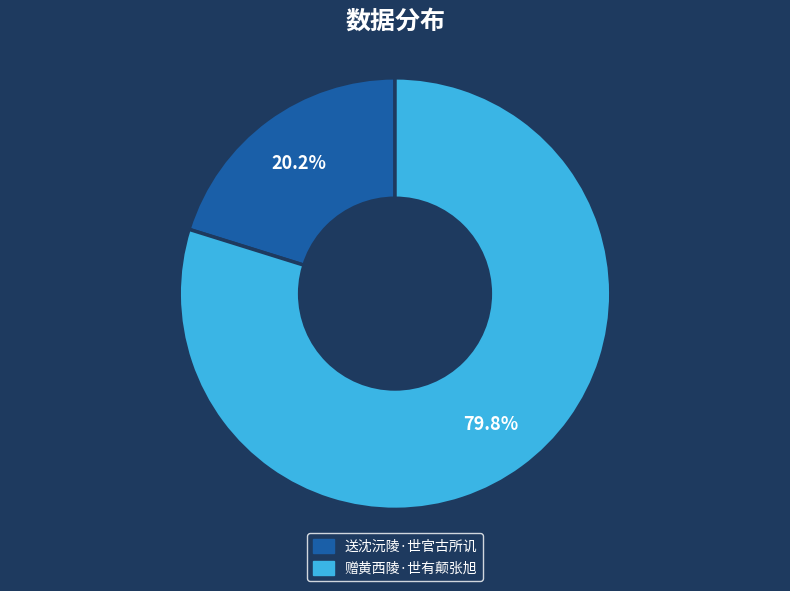

Do 赠黄西陵·世有颠张旭 and 送沈沅陵·世官古所讥 together represent more than half of the pie?

Yes